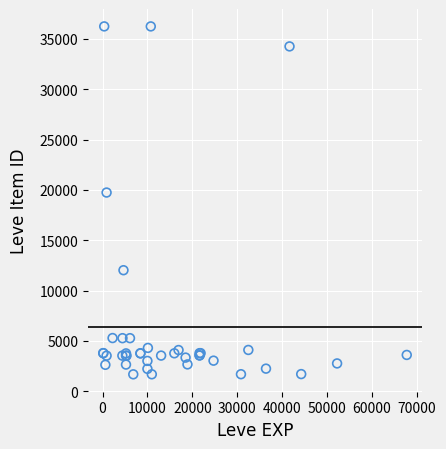

What Y value in the scatter plot is closest to 18967?

19744